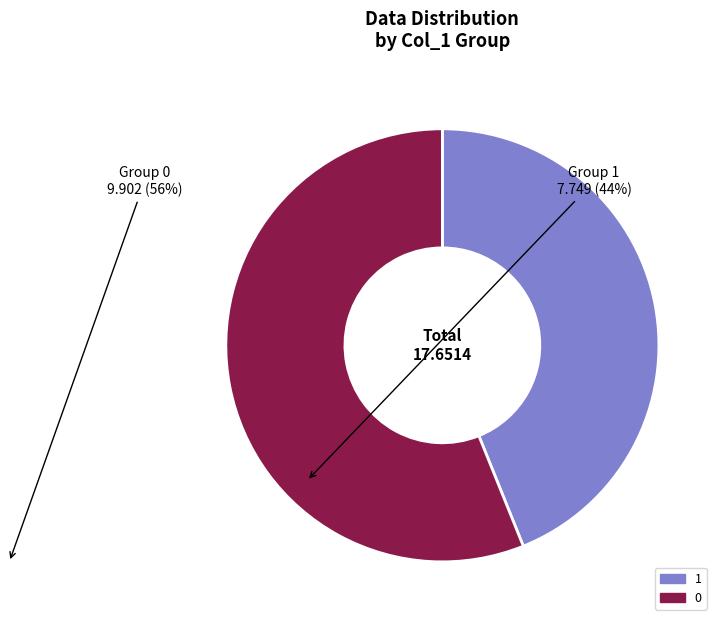

Count the number of slices in the pie.

2